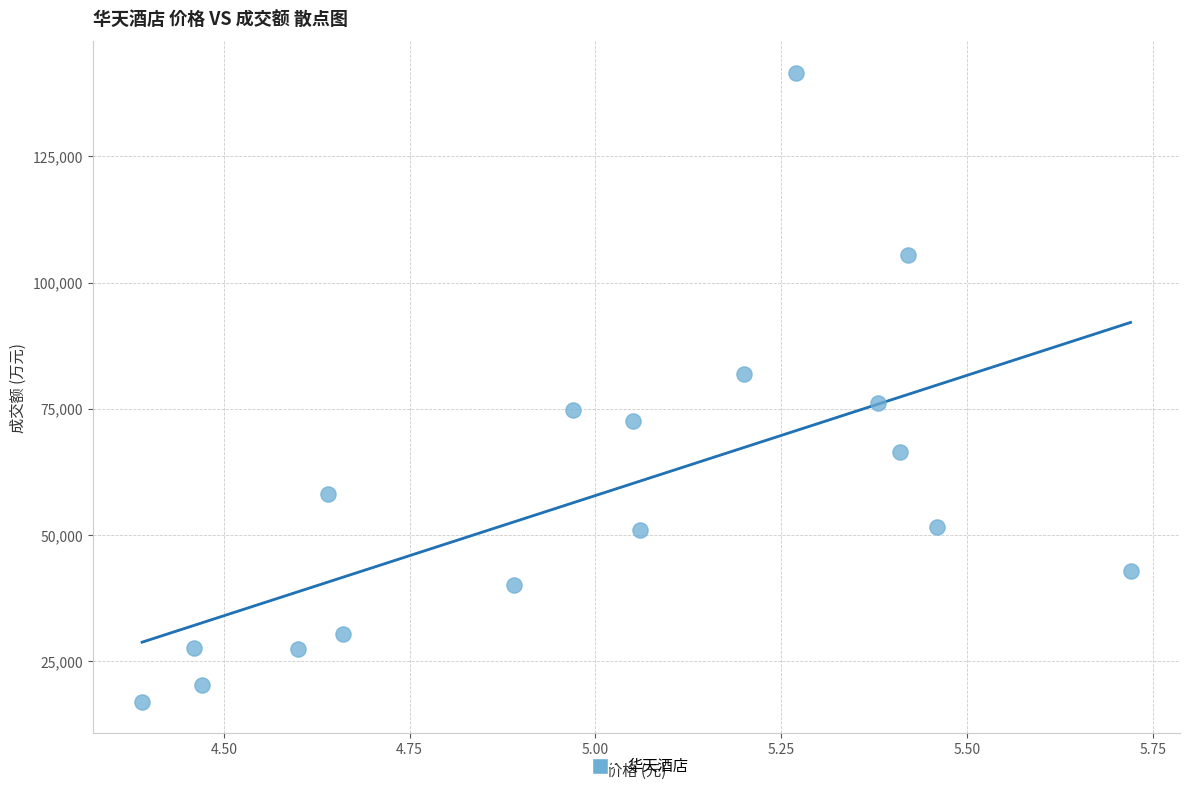

What is the range of Y values (max minus min)?

124544